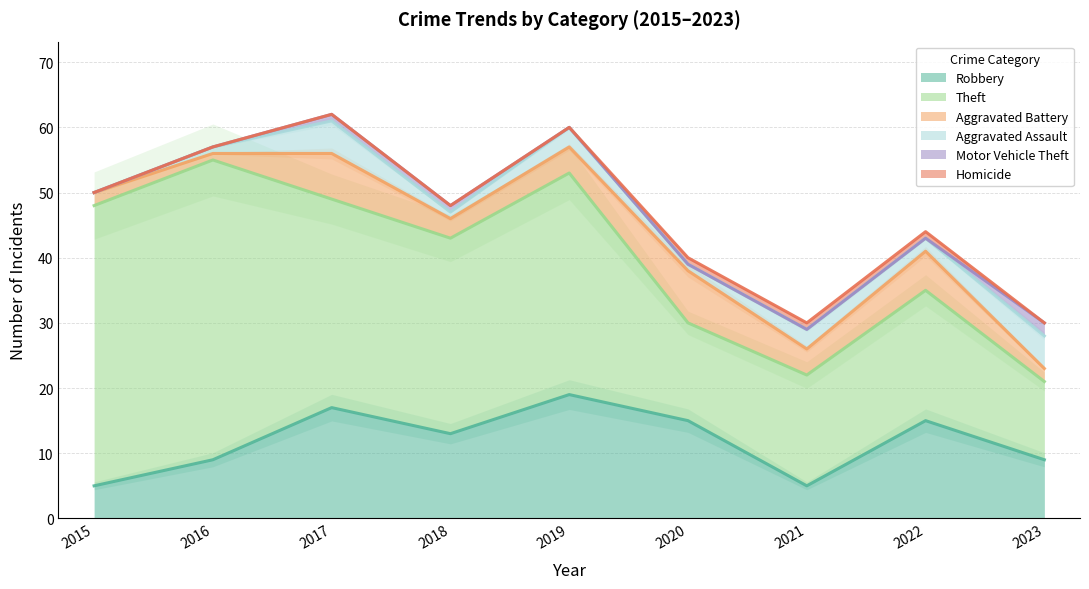

How many lines are shown in the chart?

6